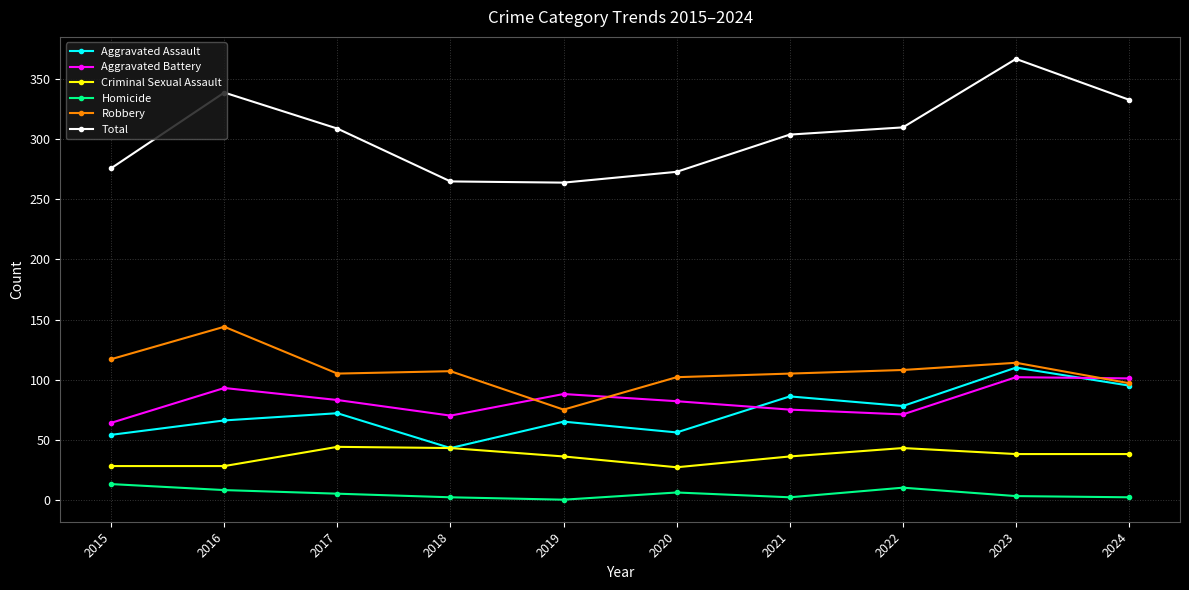

True or false: Robbery and Criminal Sexual Assault cross at least once.

False